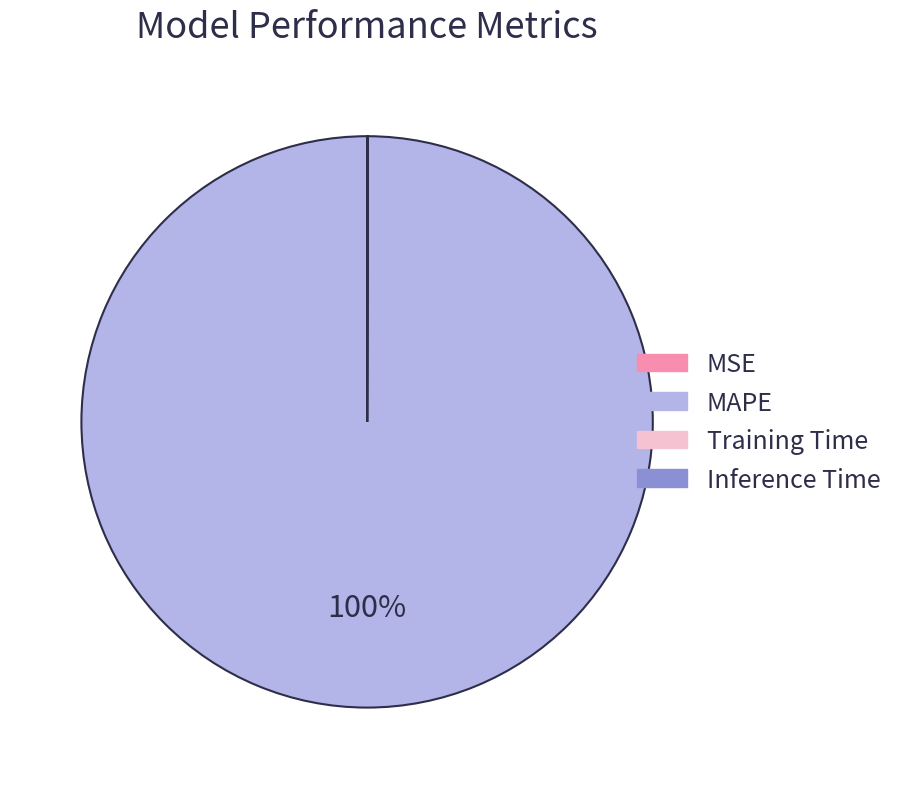

What percentage is the MAPE slice, to the nearest percent?

100%